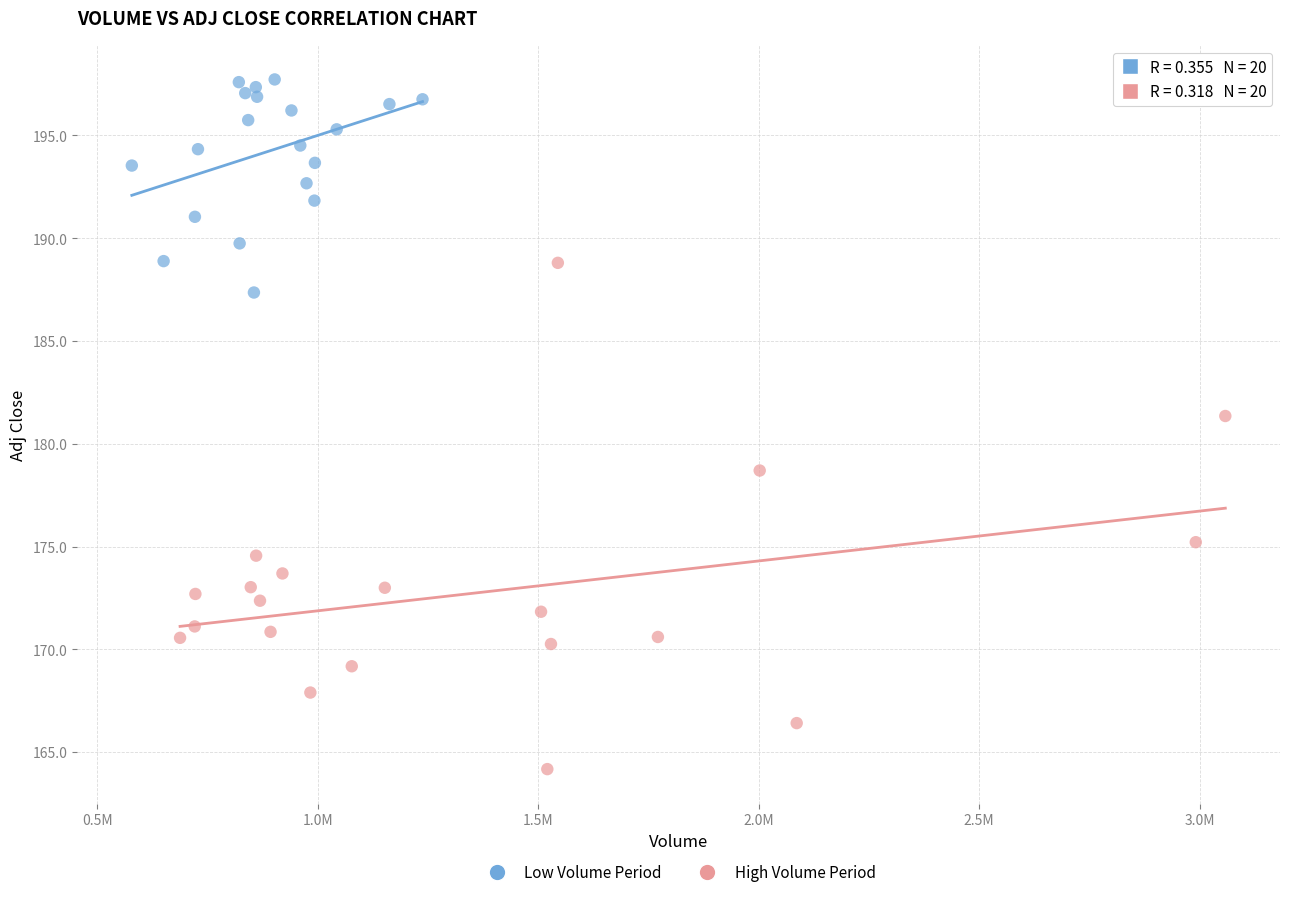

Which series contains the lowest Y value?

High Volume Period